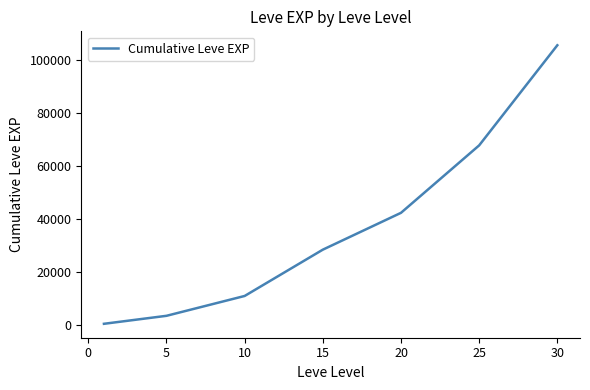

Reading left to right, list all the values displayed in this chart.

510.2	3518.5	10993.5	28438.5	42315.2	67725.2	105440.2